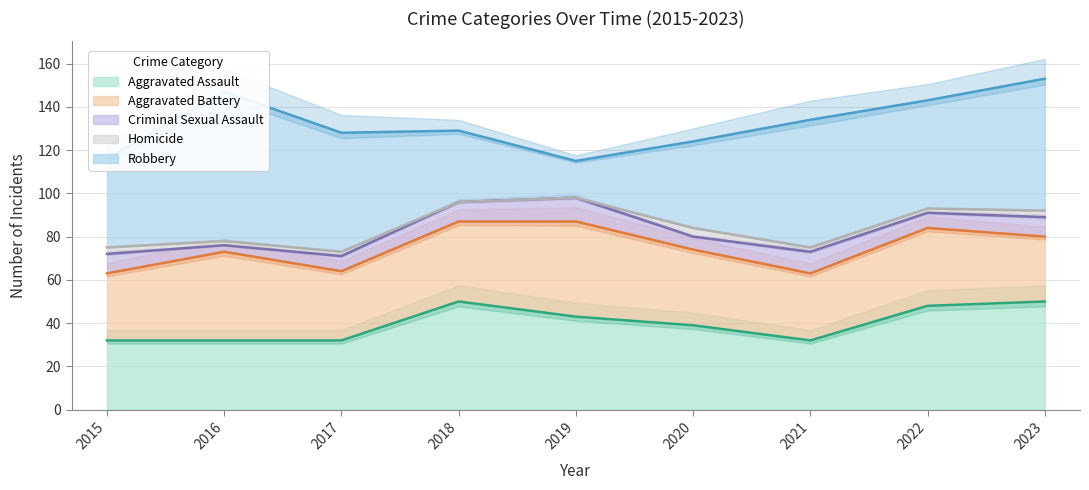

How many categories are shown in the chart?

9